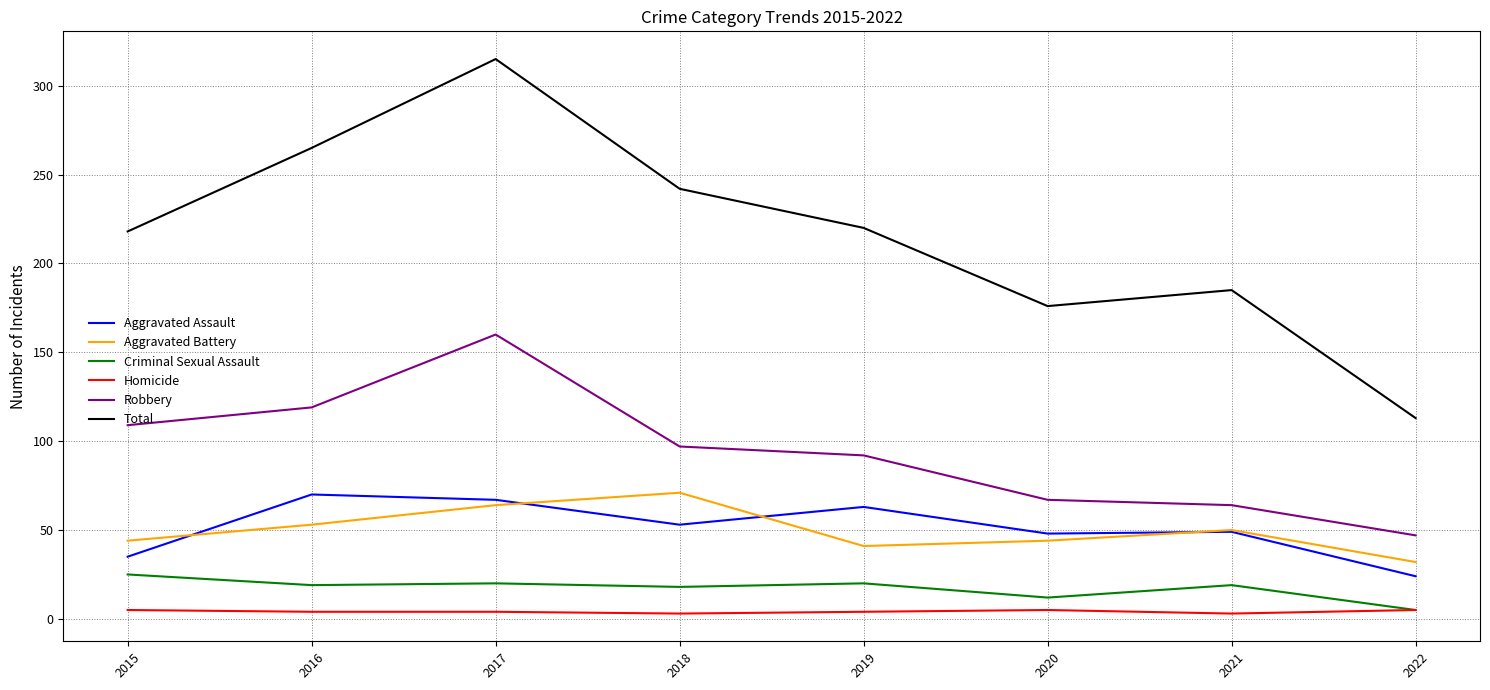

True or false: Homicide and Total cross at least once.

False